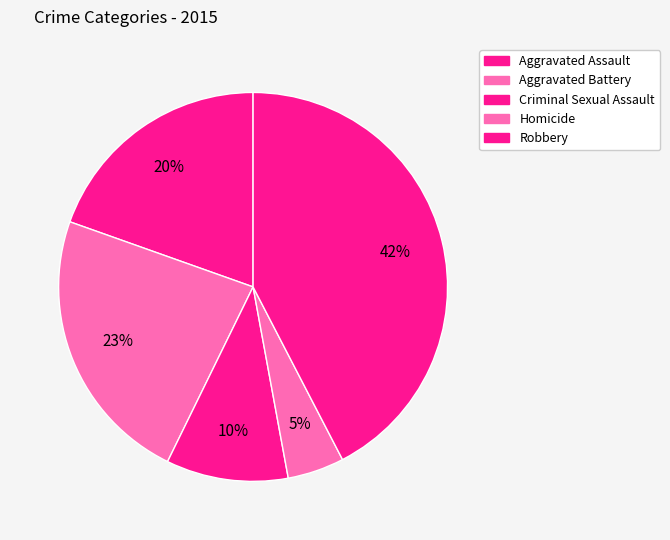

Which category has the biggest portion of the pie?

Robbery